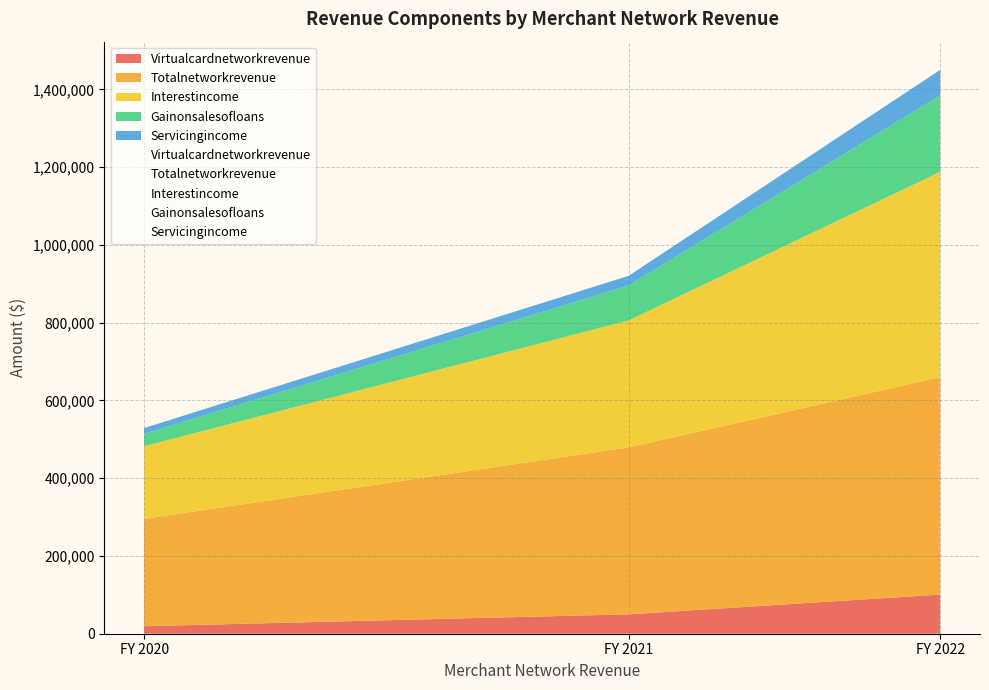

Where does the Servicingincome series first go above 24719?

FY 2022